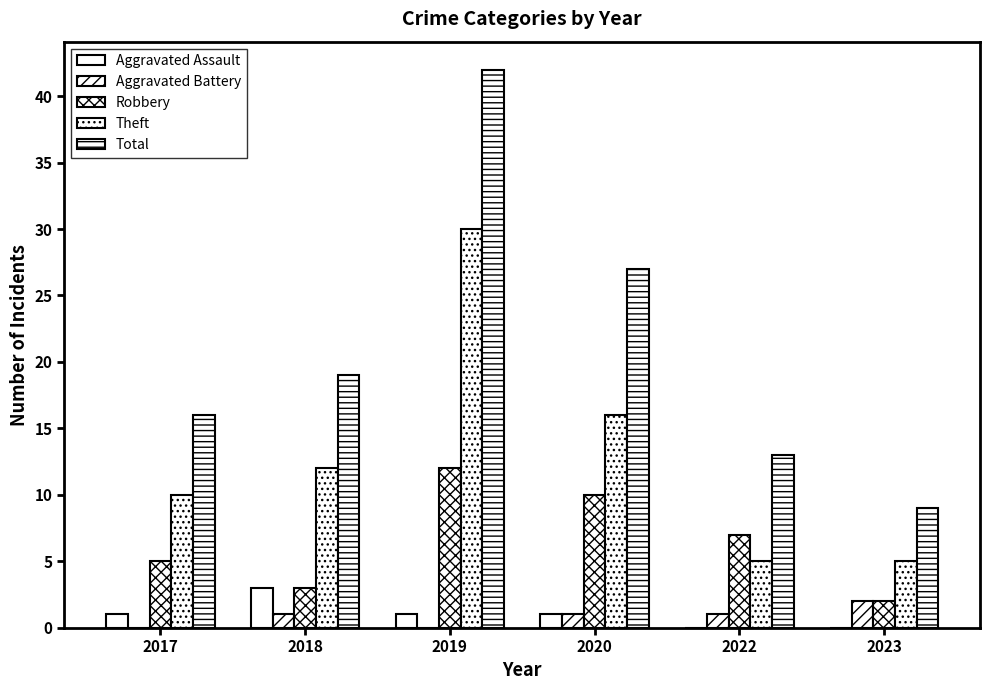

Is the value of Total at 2022 greater than the value of Robbery at 2023?

Yes